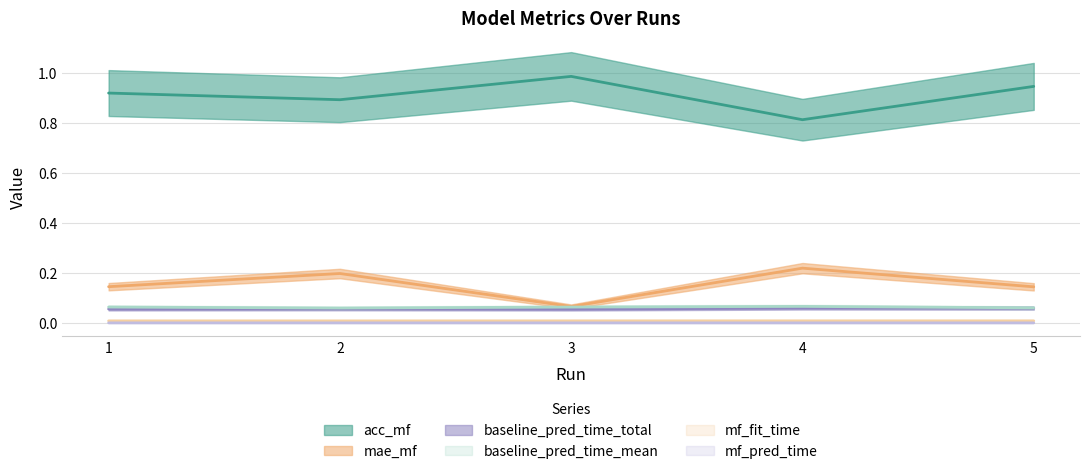

Reading left to right, what are all the values shown in this chart?

acc_mf: 0.9	0.9	1.0	0.8	0.9
mae_mf: 0.1	0.2	0.1	0.2	0.1
baseline_pred_time_total: 0.1	0.1	0.1	0.1	0.1
baseline_pred_time_mean: 0.1	0.1	0.1	0.1	0.1
mf_fit_time: 0.0	0.0	0.0	0.0	0.0
mf_pred_time: 0.0	0.0	0.0	0.0	0.0